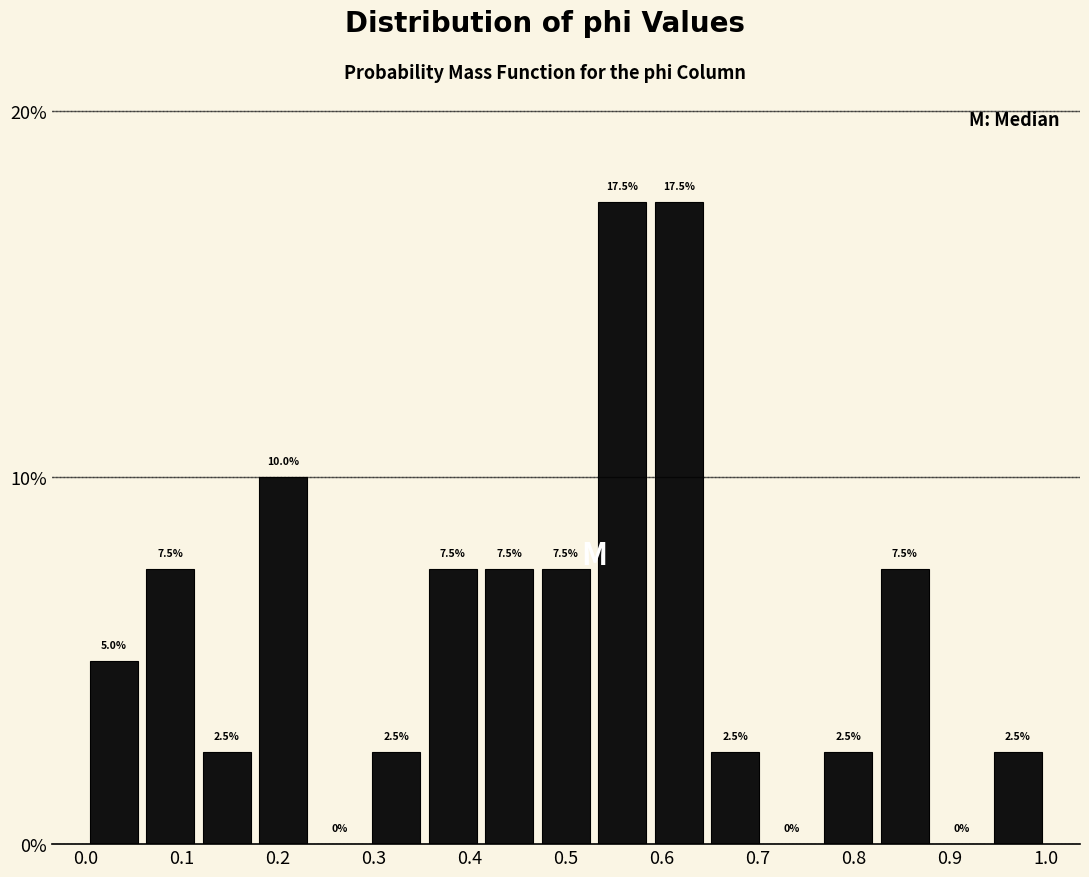

How tall is the bar that spans 0.35 to 0.41 on the x-axis? The bar edges are not printed on the chart, so give them approximately, as read against the axis.

7.5